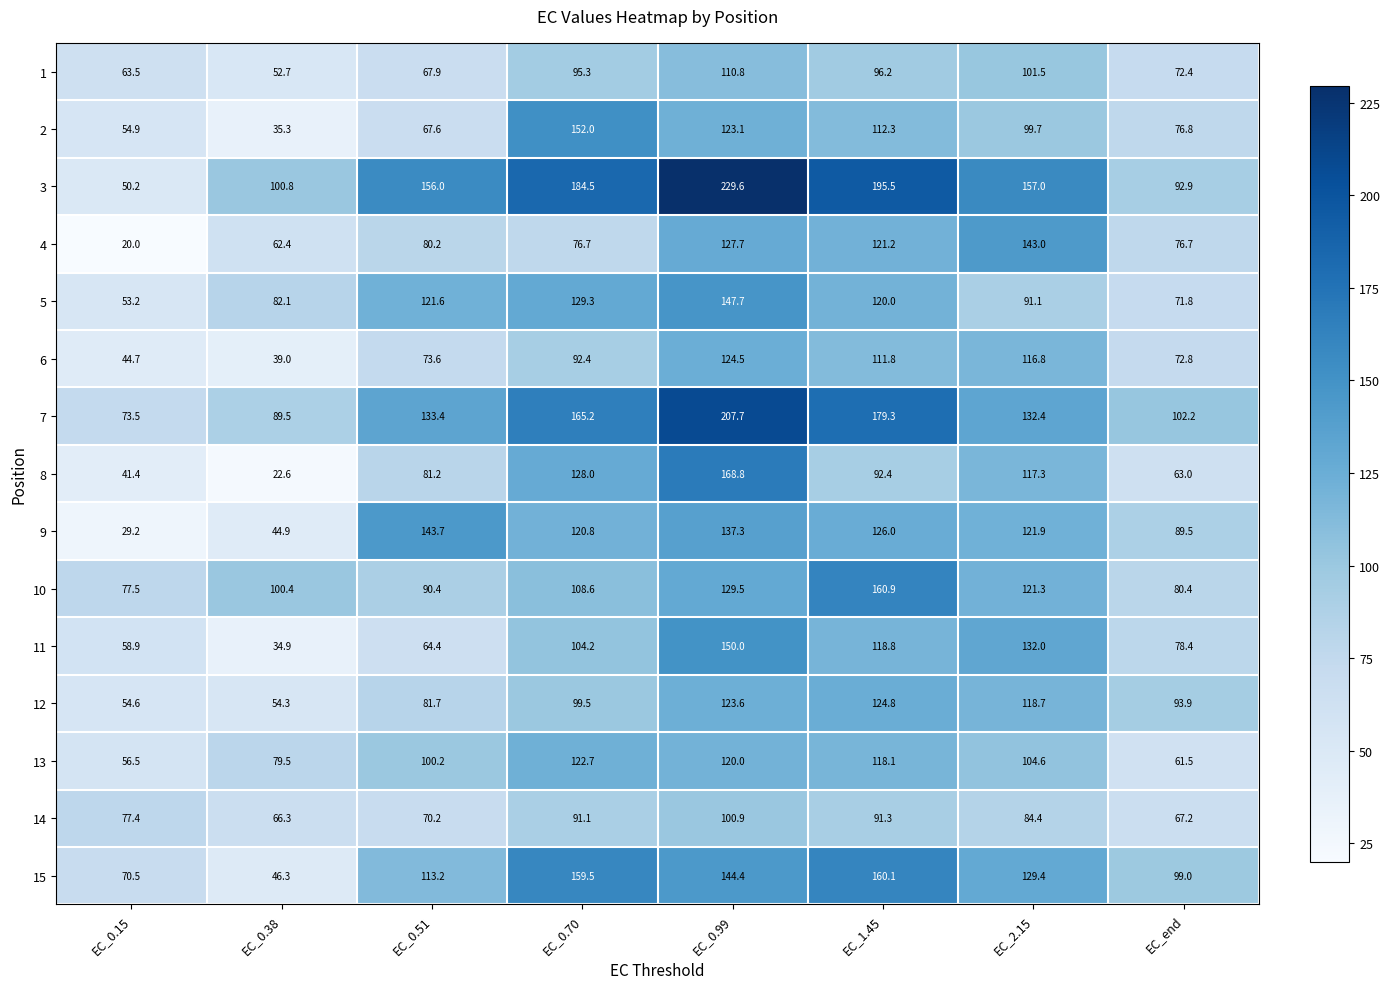

What is the sum of the 8 values at EC_0.51 and EC_0.38?

103.8